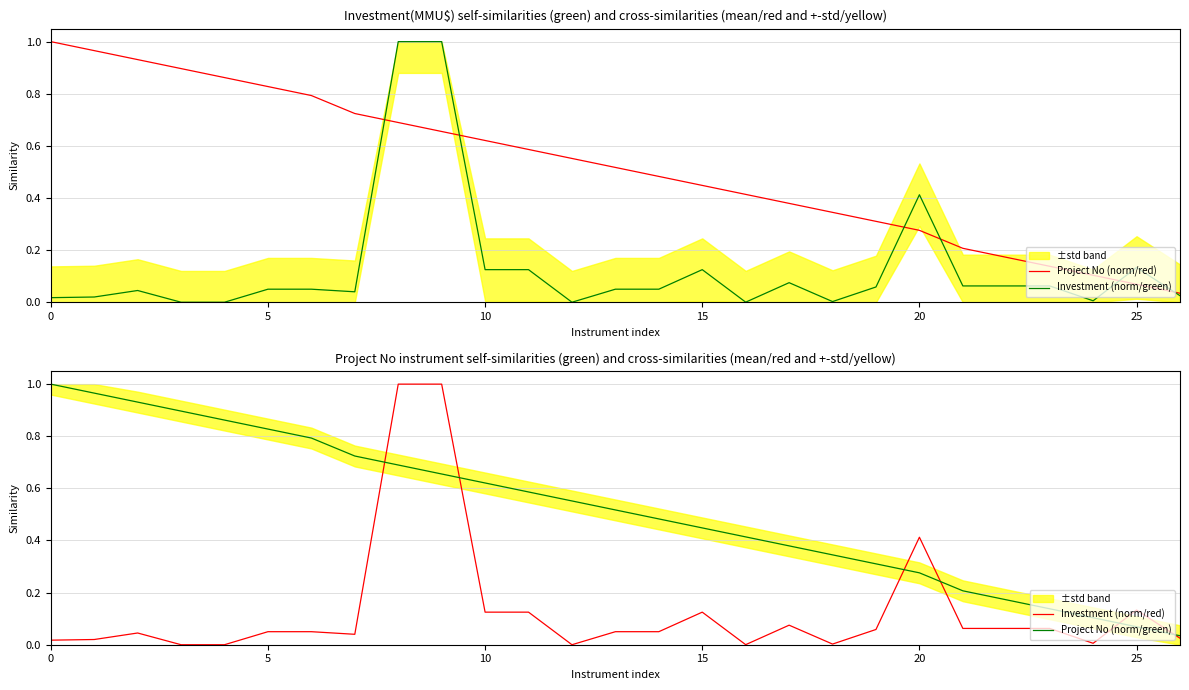

True or false: Project No (norm/green) and Project No (norm/red) intersect in this chart.

False